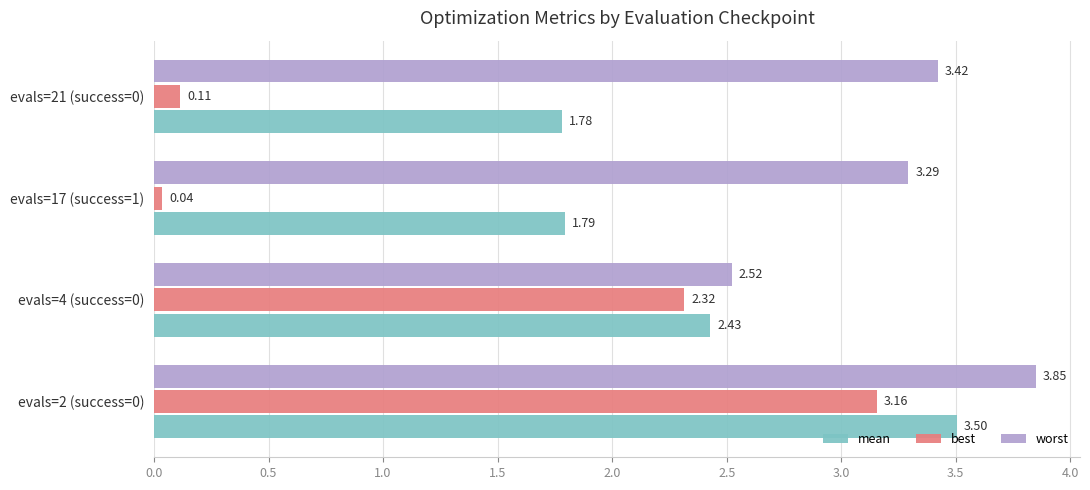

What is the sum of all mean values?

9.5